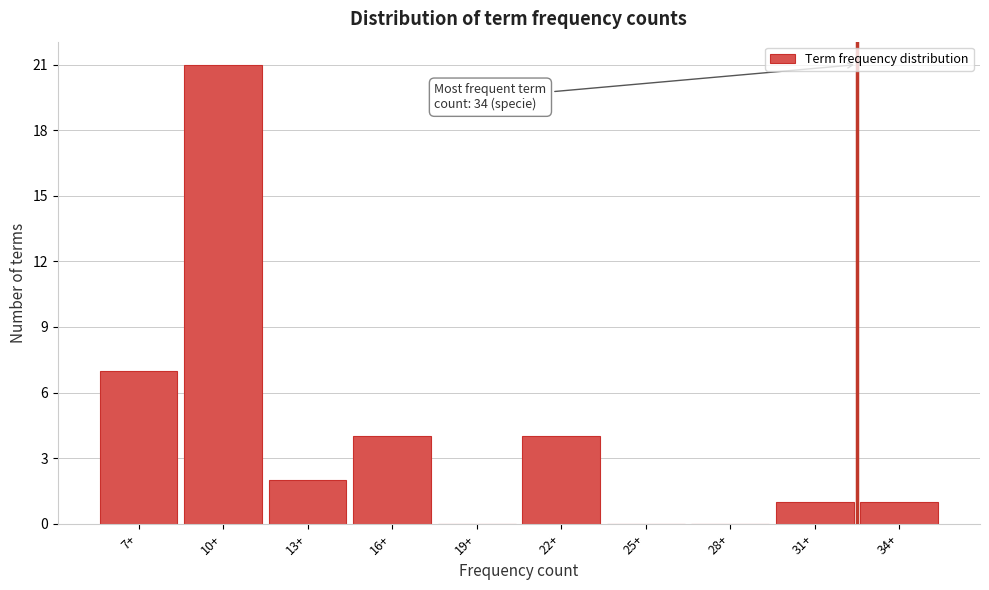

Reading left to right, extract all data points from this chart.

7+=7	10+=21	13+=2	16+=4	19+=0	22+=4	25+=0	28+=0	31+=1	34+=1